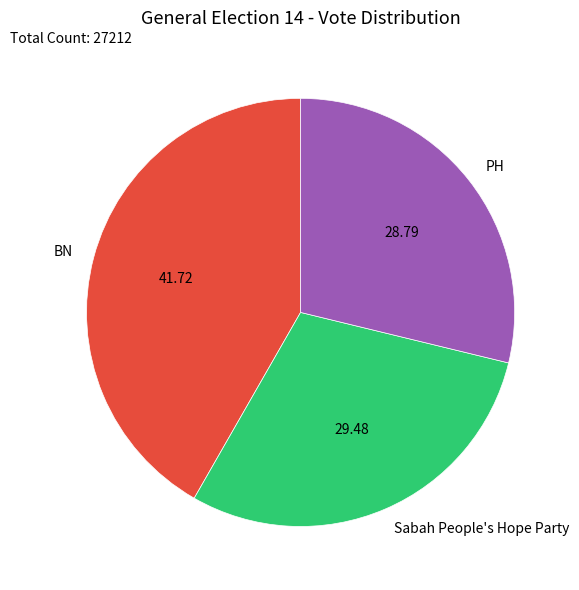

Is there any slice that represents more than half of the pie?

No